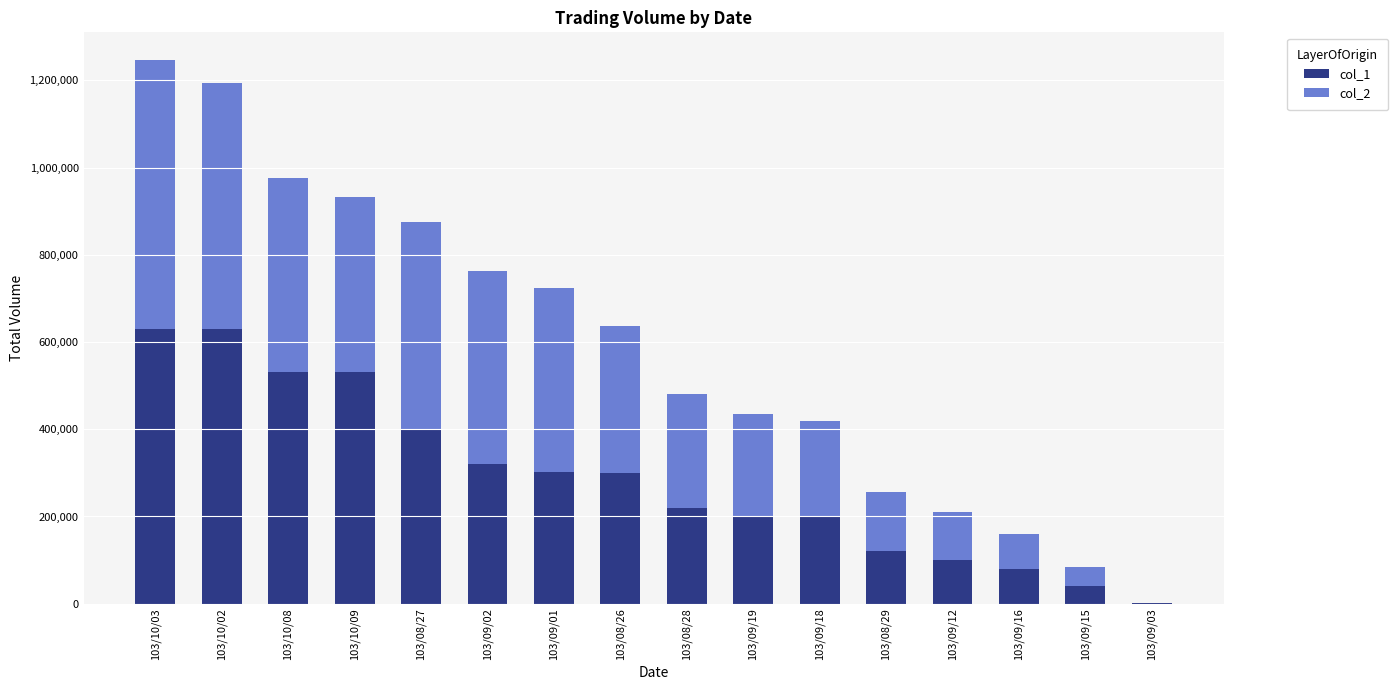

The value of col_1 at 103/10/03 is 346945. True or false?

False